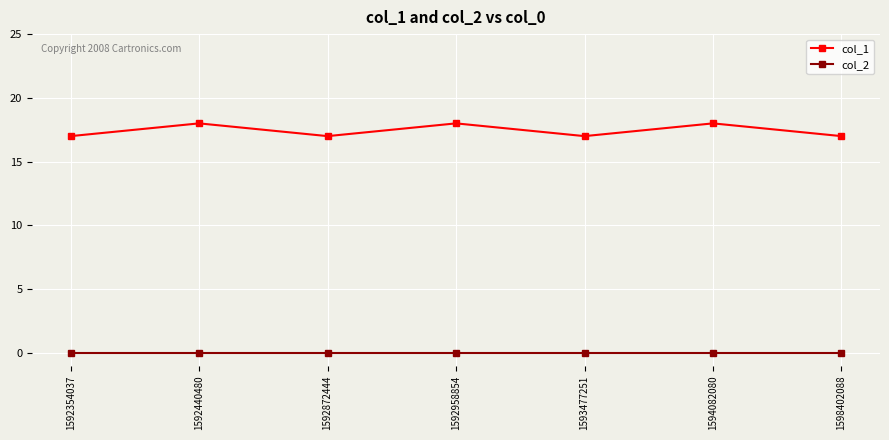

True or false: col_2 and col_1 intersect in this chart.

False